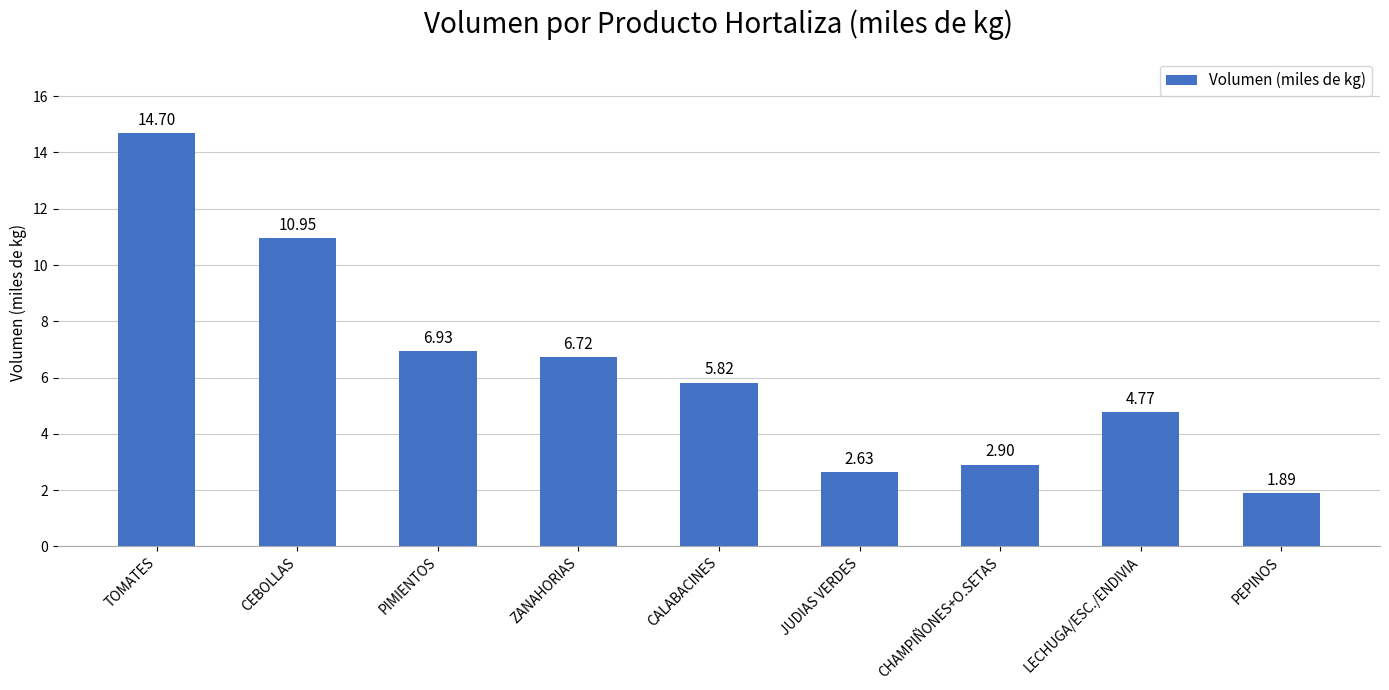

What is the difference between the second highest and minimum values?

9.1